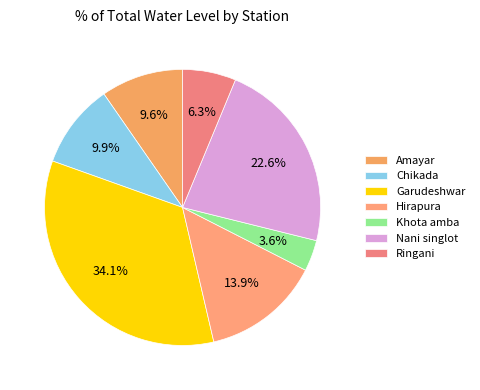

Count the number of slices in the pie.

7